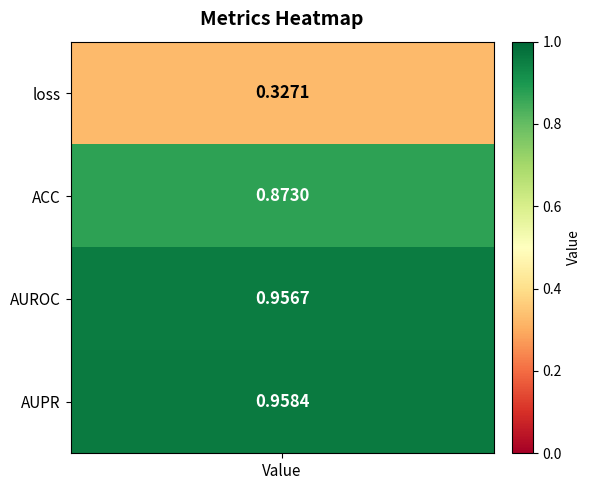

Reading left to right, extract all data points from this chart.

loss=0.3	ACC=0.9	AUROC=1.0	AUPR=1.0